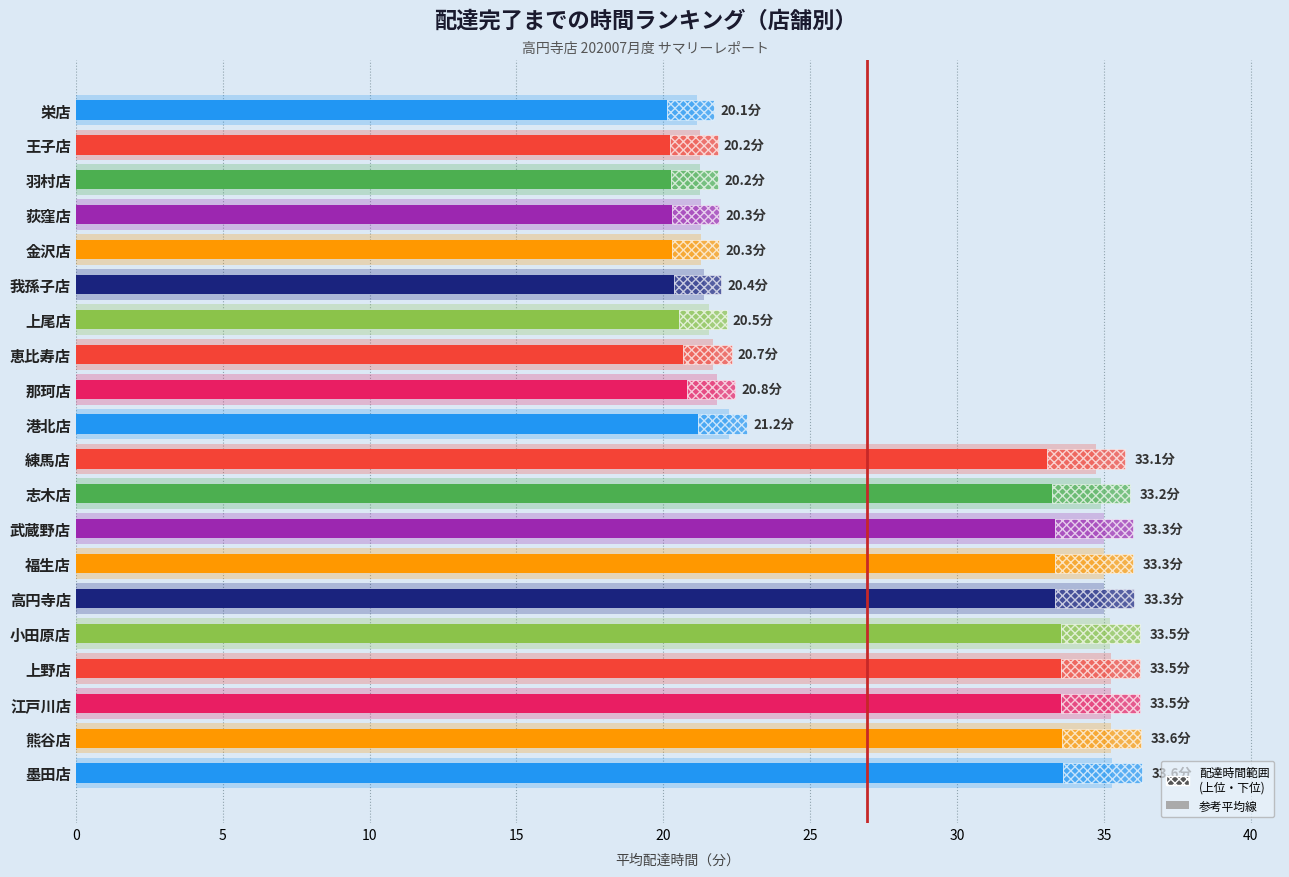

Are the bars grouped side by side (vs. stacked)?

No